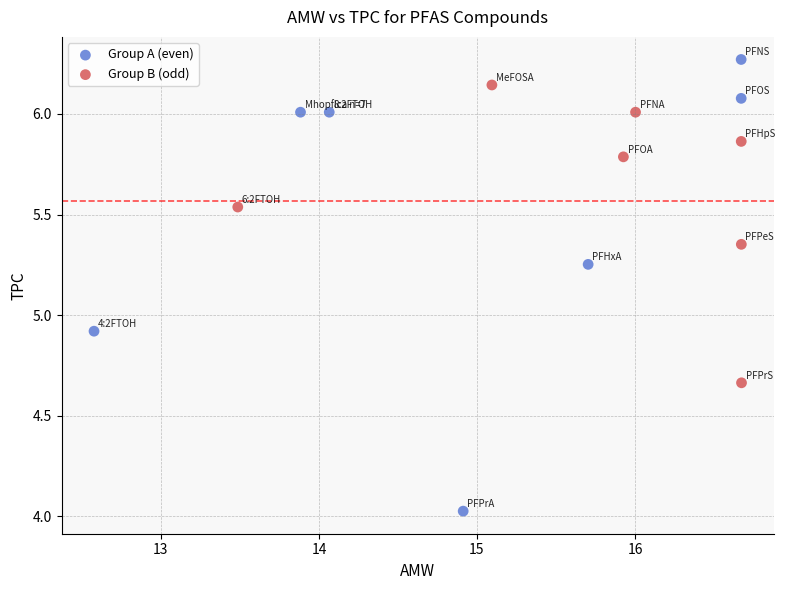

Which series has the widest spread of Y values?

Group A (even)